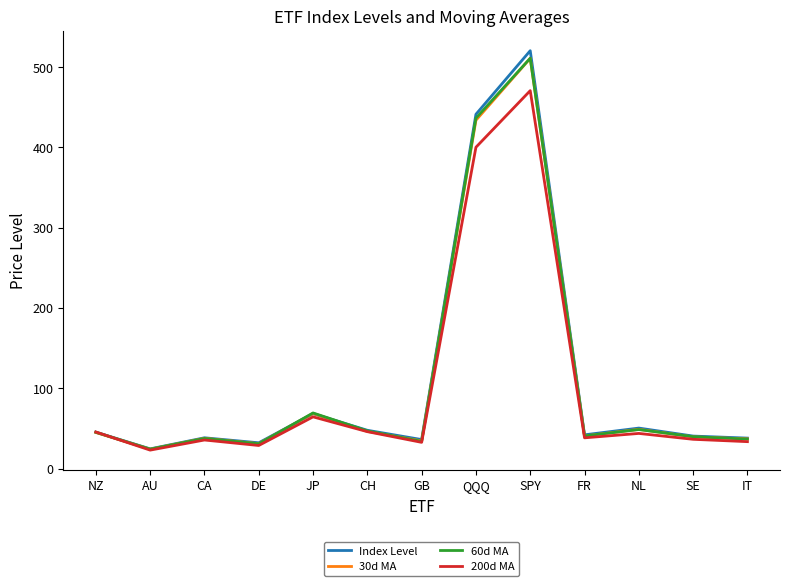

How many values in the 200d MA series exceed 38?

7